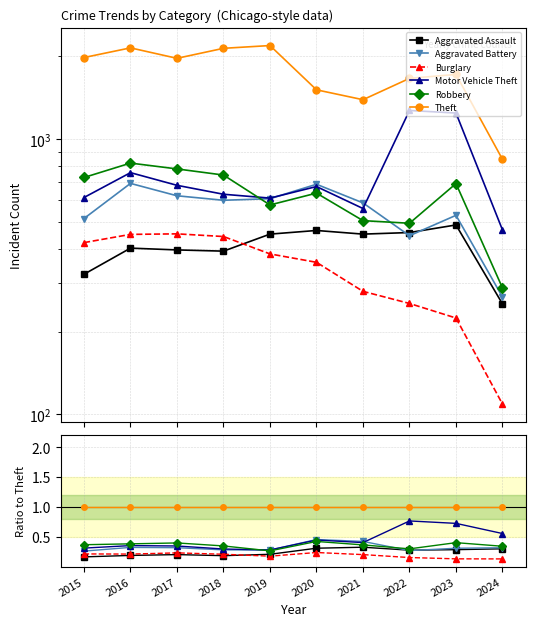

Reading right to left, transcribe all the data shown in this chart.

Aggravated Assault: 2024=0.3	2023=0.3	2022=0.3	2021=0.3	2020=0.3	2019=0.2	2018=0.2	2017=0.2	2016=0.2	2015=0.2
Aggravated Battery: 2024=0.3	2023=0.3	2022=0.3	2021=0.4	2020=0.5	2019=0.3	2018=0.3	2017=0.3	2016=0.3	2015=0.3
Burglary: 2024=0.1	2023=0.1	2022=0.2	2021=0.2	2020=0.2	2019=0.2	2018=0.2	2017=0.2	2016=0.2	2015=0.2
Motor Vehicle Theft: 2024=0.6	2023=0.7	2022=0.8	2021=0.4	2020=0.4	2019=0.3	2018=0.3	2017=0.3	2016=0.4	2015=0.3
Robbery: 2024=0.3	2023=0.4	2022=0.3	2021=0.4	2020=0.4	2019=0.3	2018=0.3	2017=0.4	2016=0.4	2015=0.4
Theft: 2024=1.0	2023=1.0	2022=1.0	2021=1.0	2020=1.0	2019=1.0	2018=1.0	2017=1.0	2016=1.0	2015=1.0